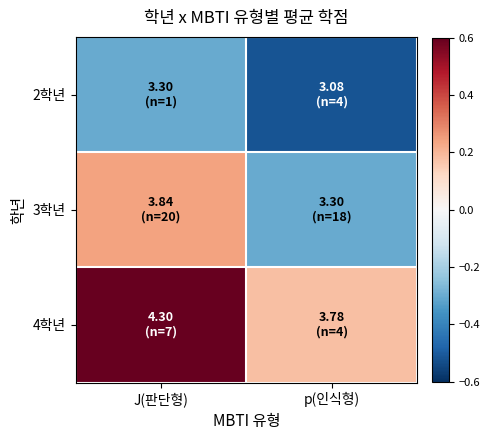

What is the smallest value displayed?

-0.5